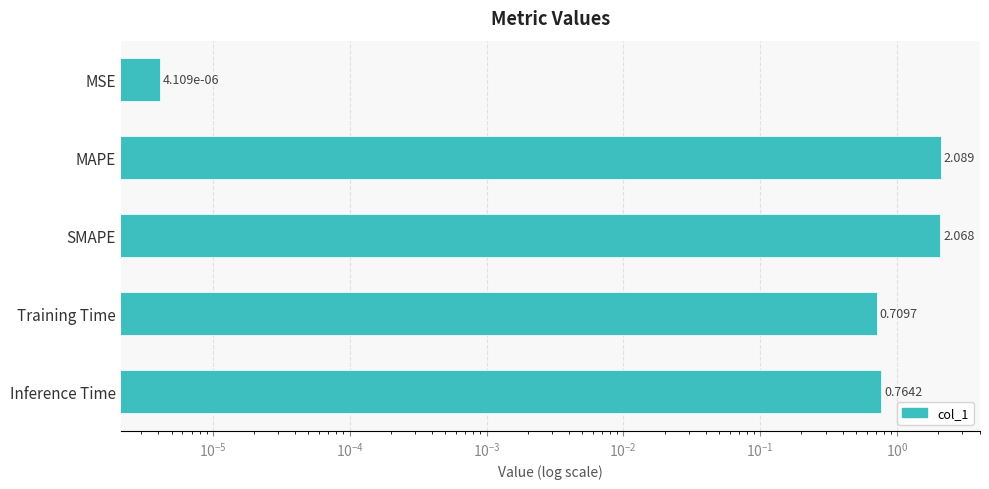

What is the value of the 5th bar from the left?

0.8